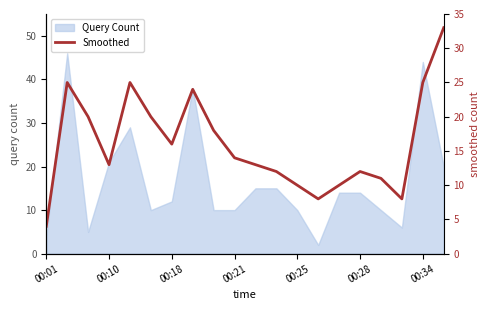

Is it true that Query Count equals 9 at 00:10?

False